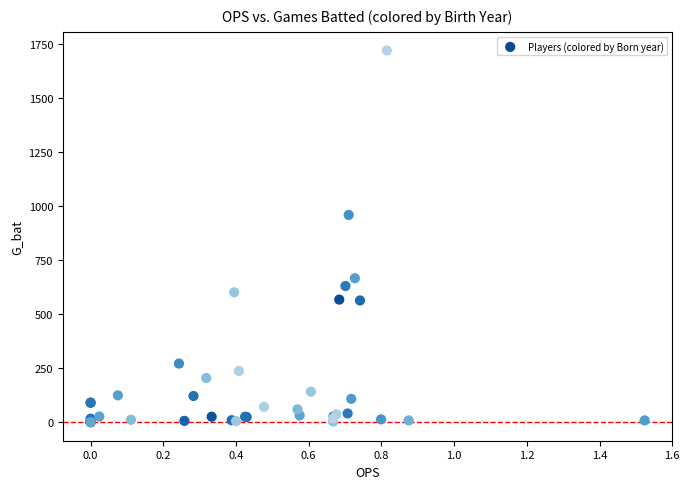

What Y value in the scatter plot is closest to 860?

959